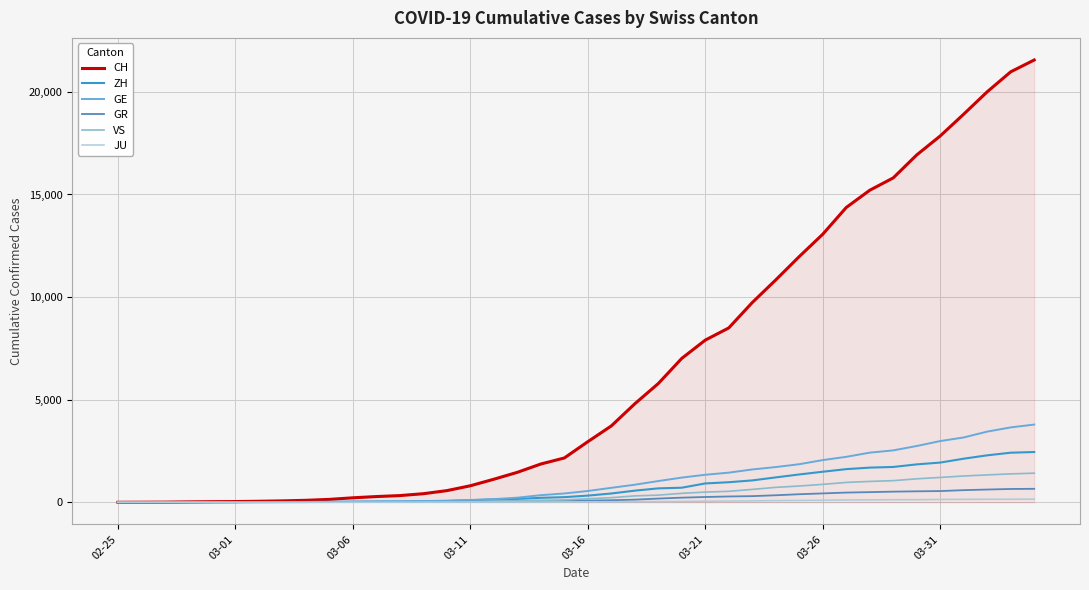

Which series has the largest total across all categories?

CH